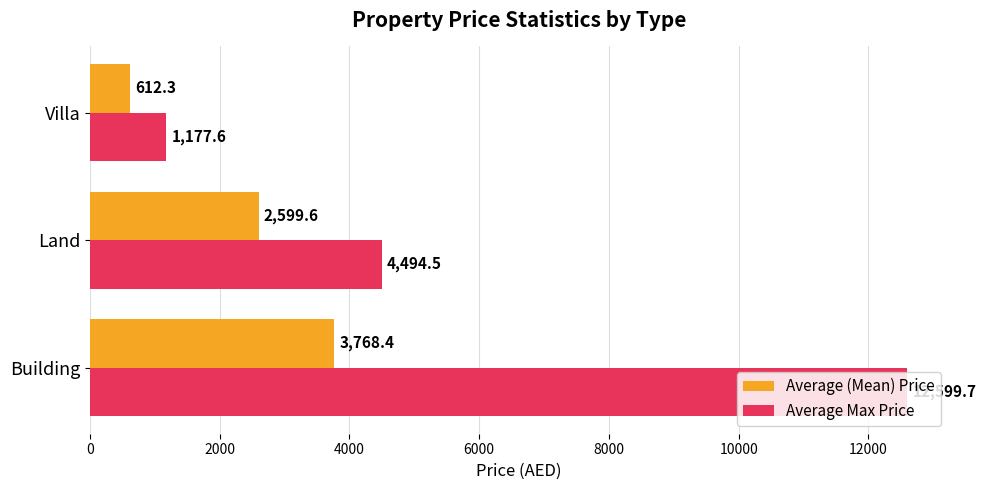

What is the difference between the maximum and minimum values in the Average (Mean) Price series?

3156.1